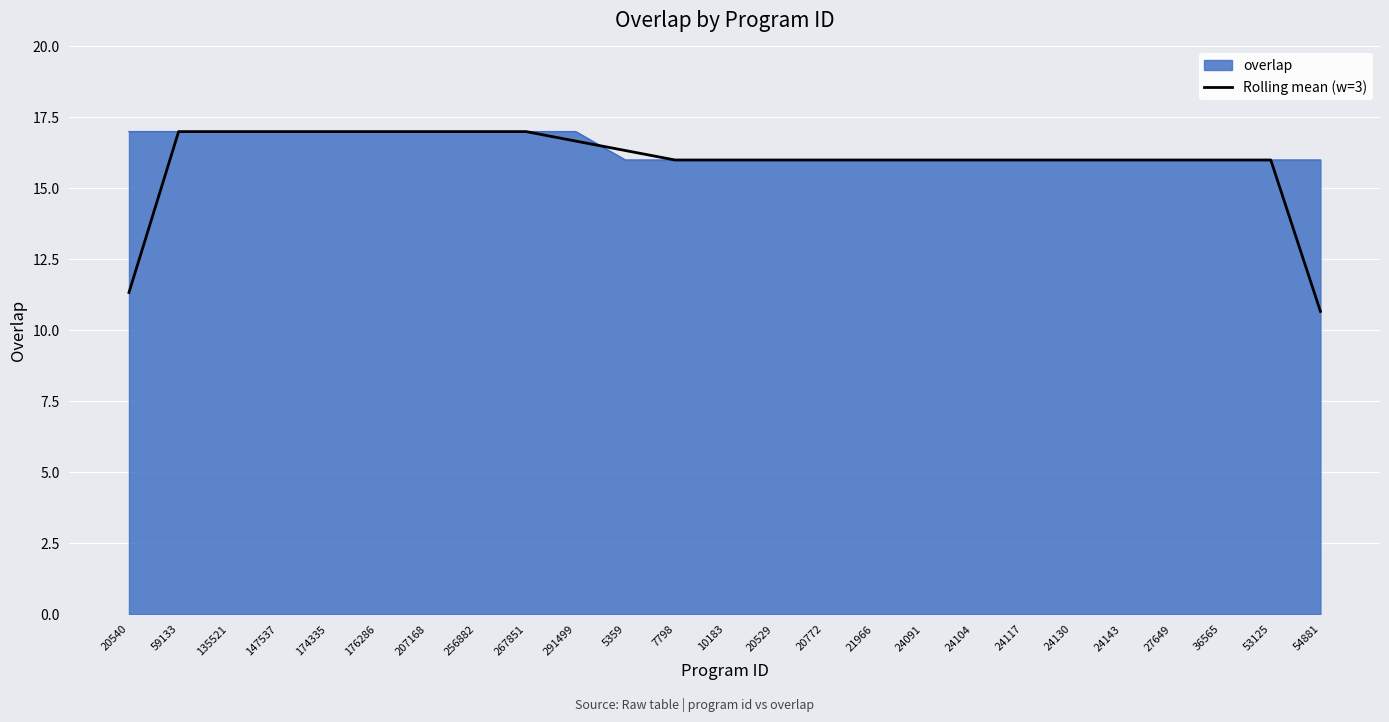

Is it true that overlap equals 22.8 at 24104?

False